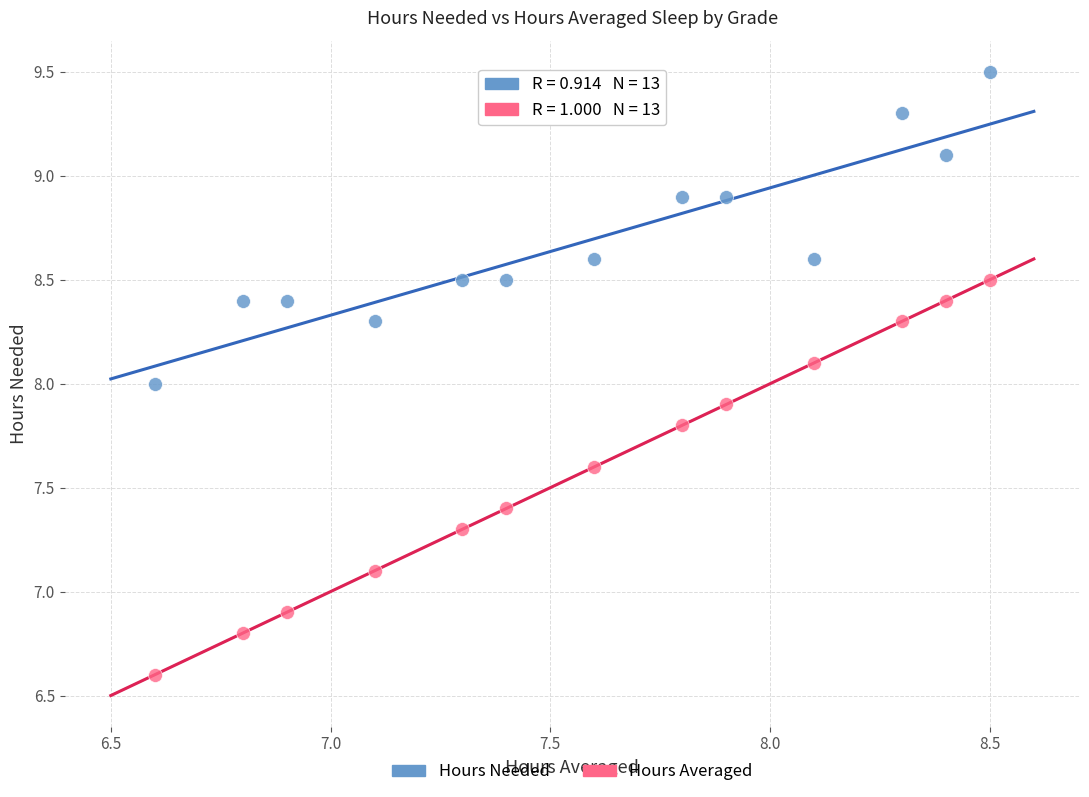

Which series has the widest spread of Y values?

Hours Averaged